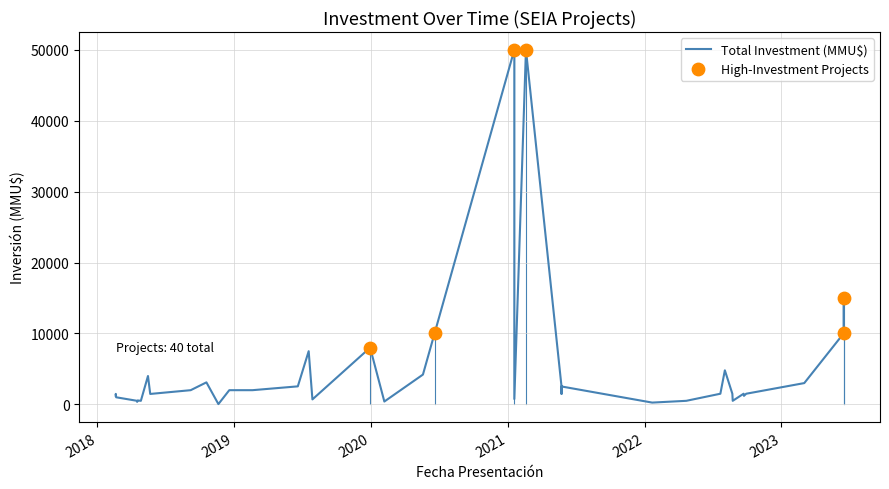

Which series reaches the maximum Y coordinate?

Total Investment (MMU$)